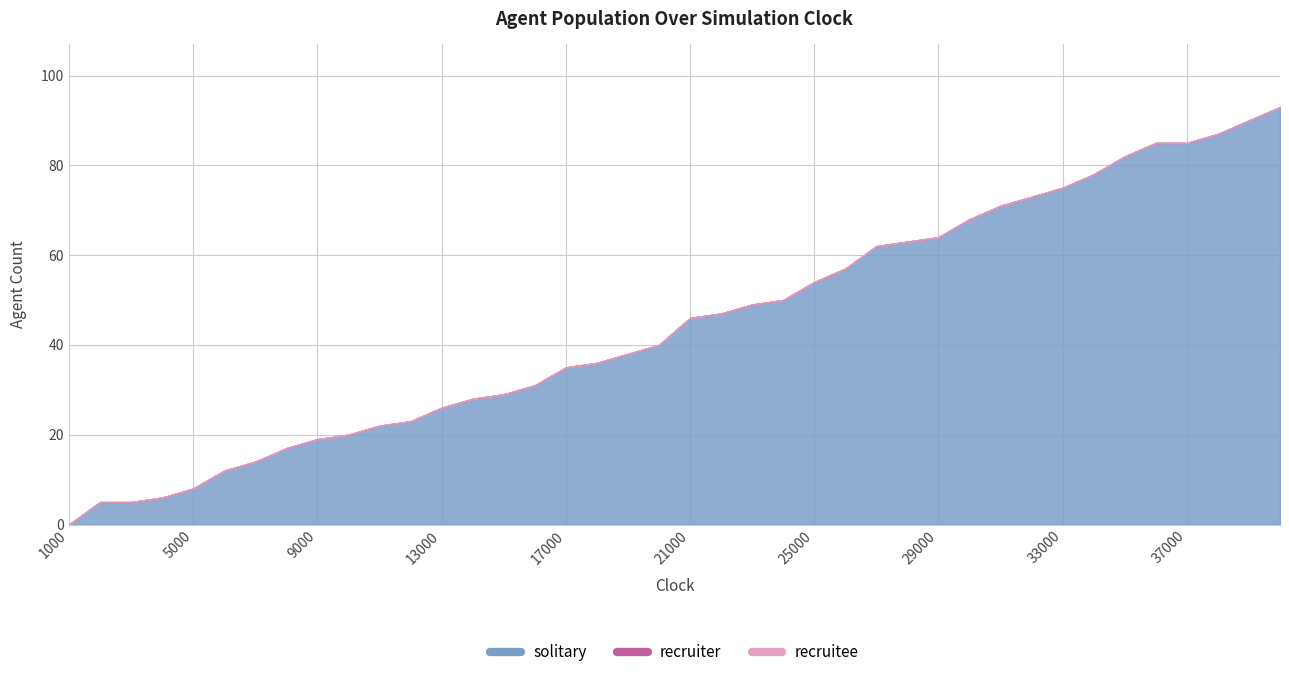

Is it true that solitary equals 26 at 13000?

True